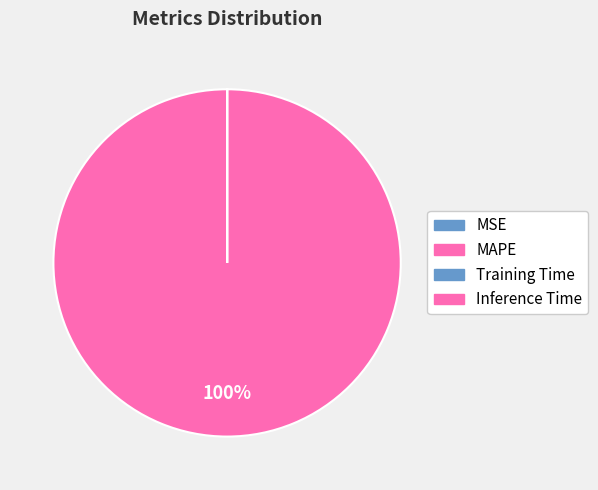

To the nearest percent, what is the combined percentage of MSE and MAPE?

100%